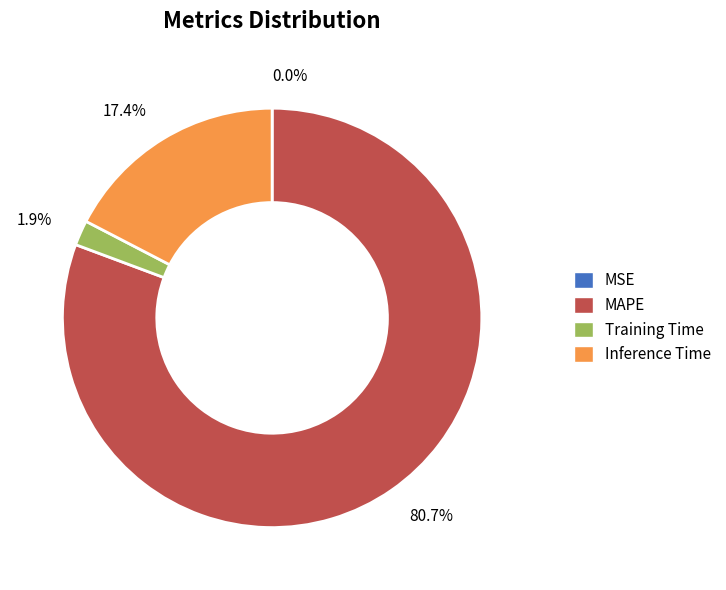

What percentage is the Training Time slice, to the nearest percent?

2%